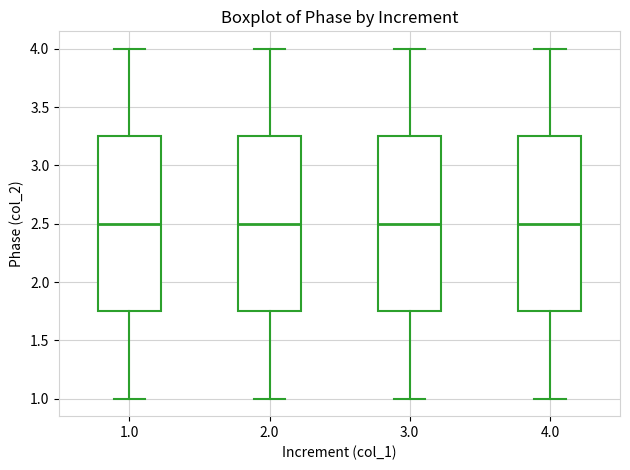

Reading left to right, transcribe this box plot: for each box, give where its median line is, the range the box spans, and where its two whiskers end, as read against the y-axis. The values are not printed on the chart, so give them approximately, as read against the axis.

1.0: median 2.50, box 1.75 to 3.25, whiskers 1.00 to 4.00
2.0: median 2.50, box 1.75 to 3.25, whiskers 1.00 to 4.00
3.0: median 2.50, box 1.75 to 3.25, whiskers 1.00 to 4.00
4.0: median 2.50, box 1.75 to 3.25, whiskers 1.00 to 4.00